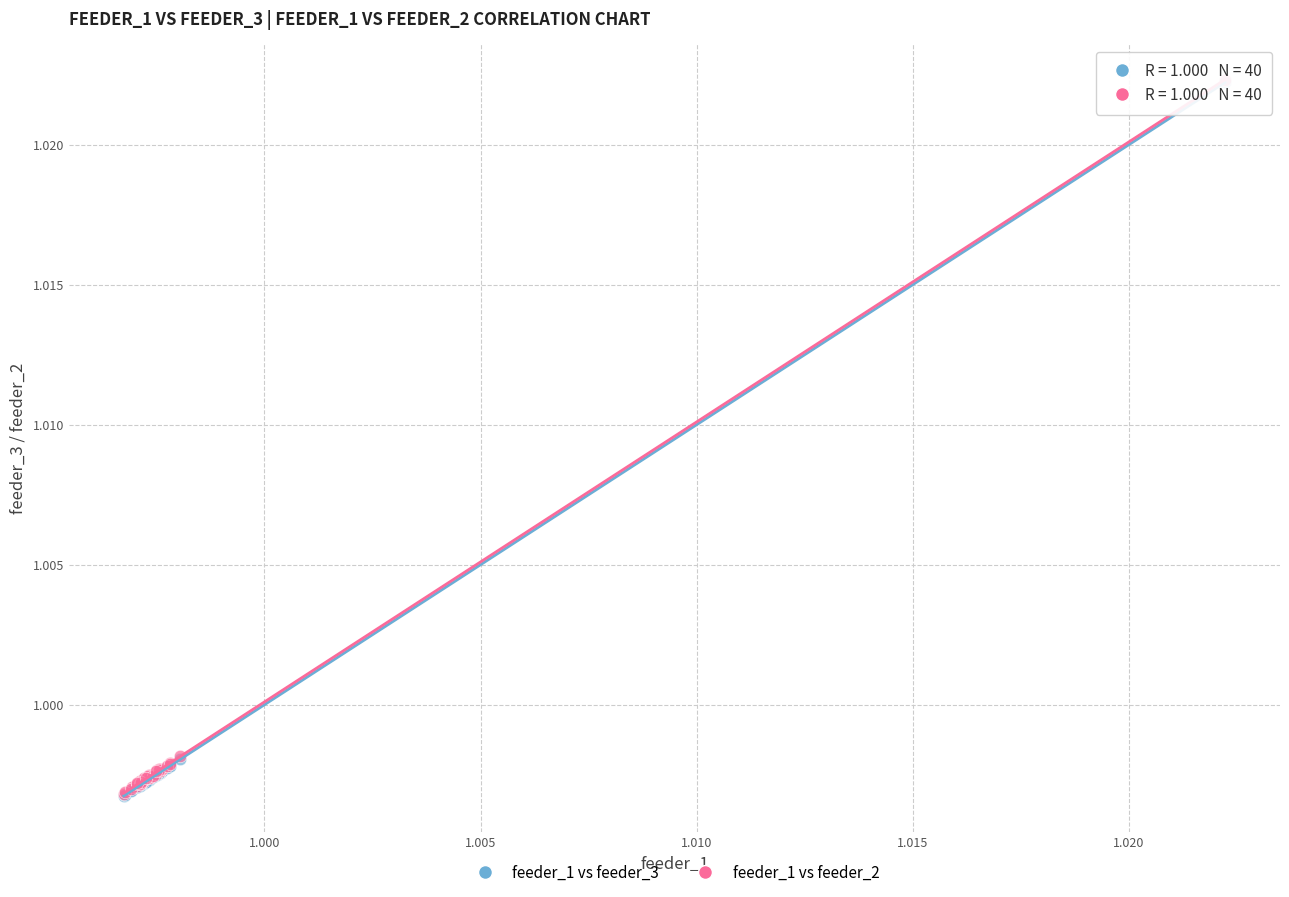

What are all the series names shown in the legend?

feeder_1 vs feeder_3, feeder_1 vs feeder_2